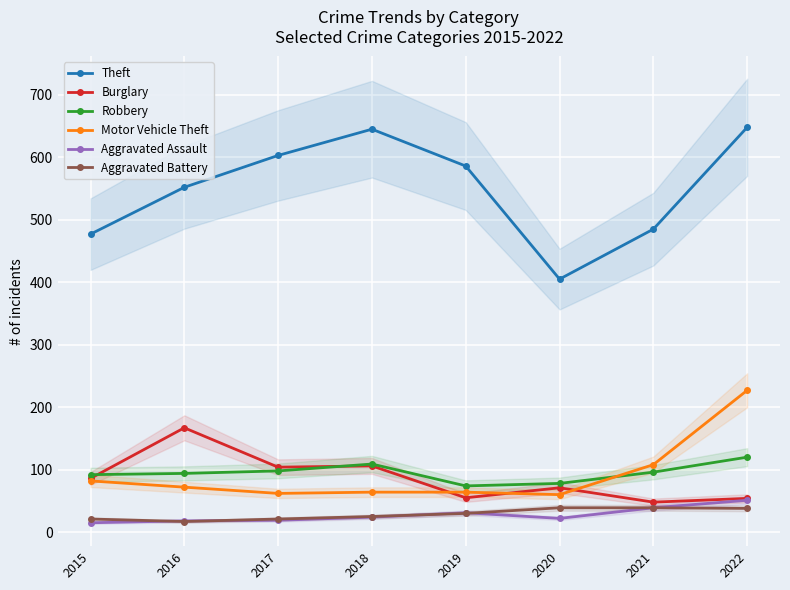

Reading left to right, list all the values displayed in this chart.

Theft: 477	552	603	645	586	405	485	648
Burglary: 86	167	104	106	55	71	48	54
Robbery: 92	94	98	109	74	78	96	120
Motor Vehicle Theft: 82	72	62	64	64	60	108	227
Aggravated Assault: 15	18	19	24	31	22	39	51
Aggravated Battery: 21	17	21	25	30	39	39	38